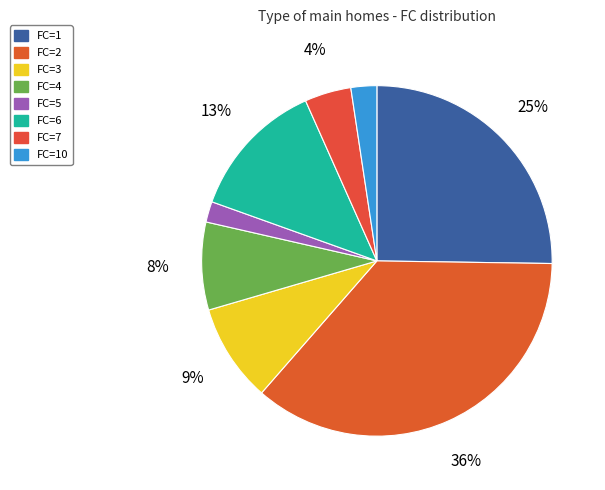

How many segments does this pie chart have?

8